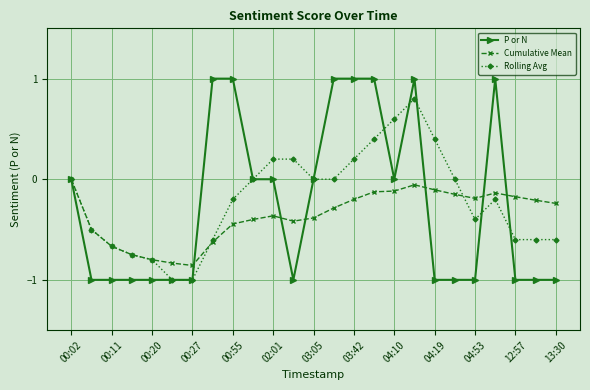

What is the value of the Rolling Avg point at the 12th from the left?

0.2